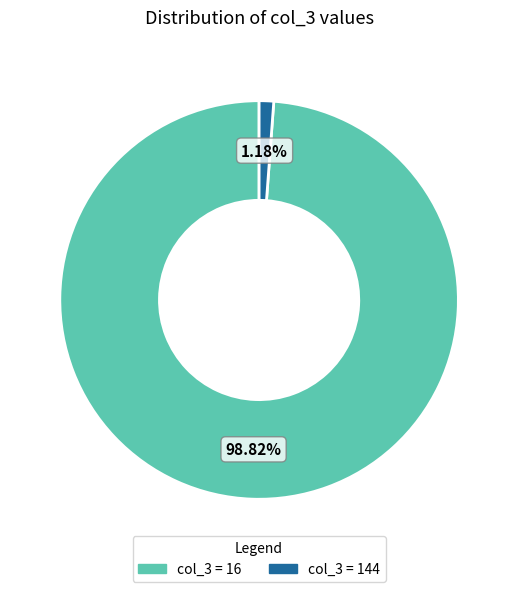

How many slices are in this pie chart?

2